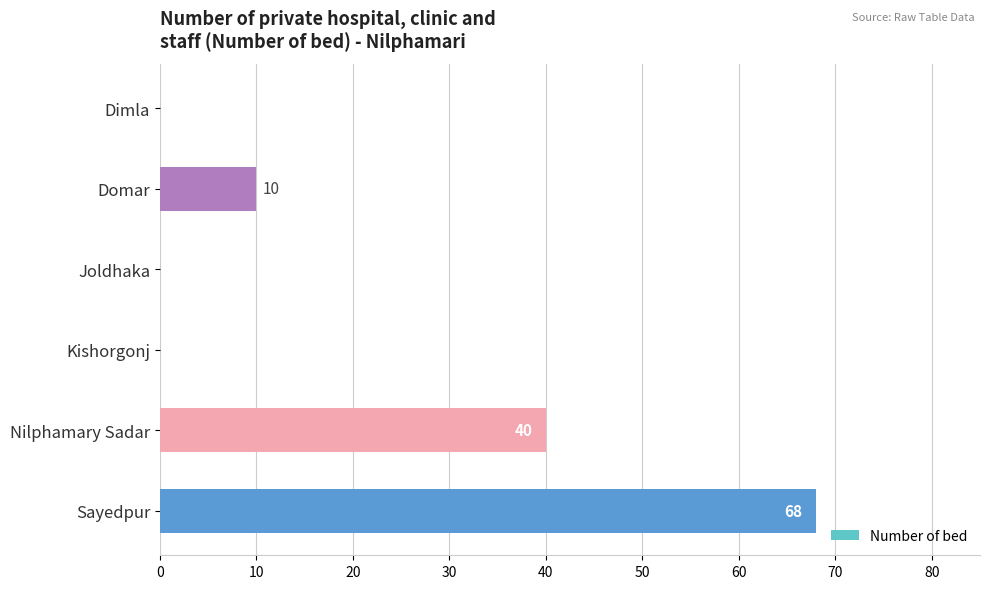

The value at Sayedpur is 92. True or false?

False